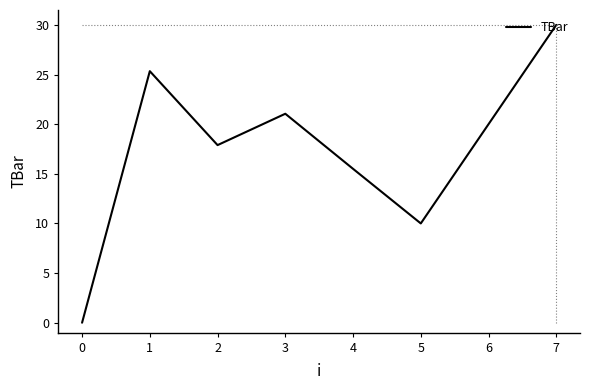

How many values are above zero?

7